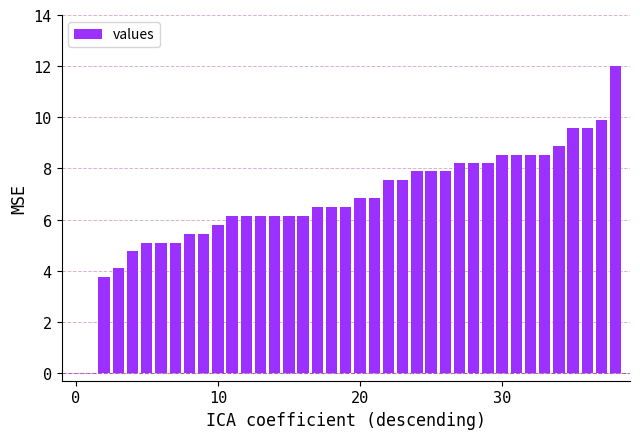

What is the sum of all values?

262.1